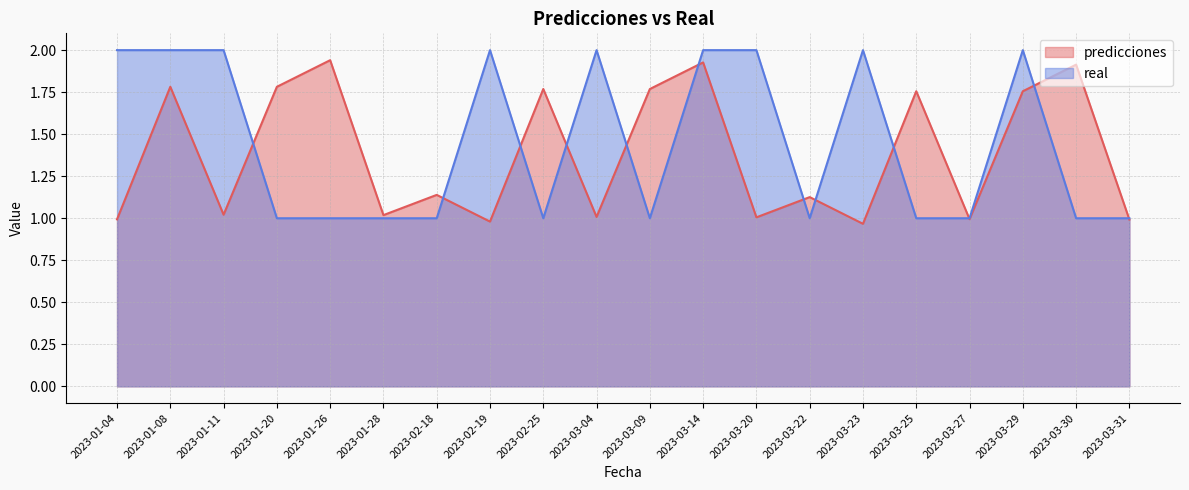

What are all the series names shown in the legend?

predicciones, real